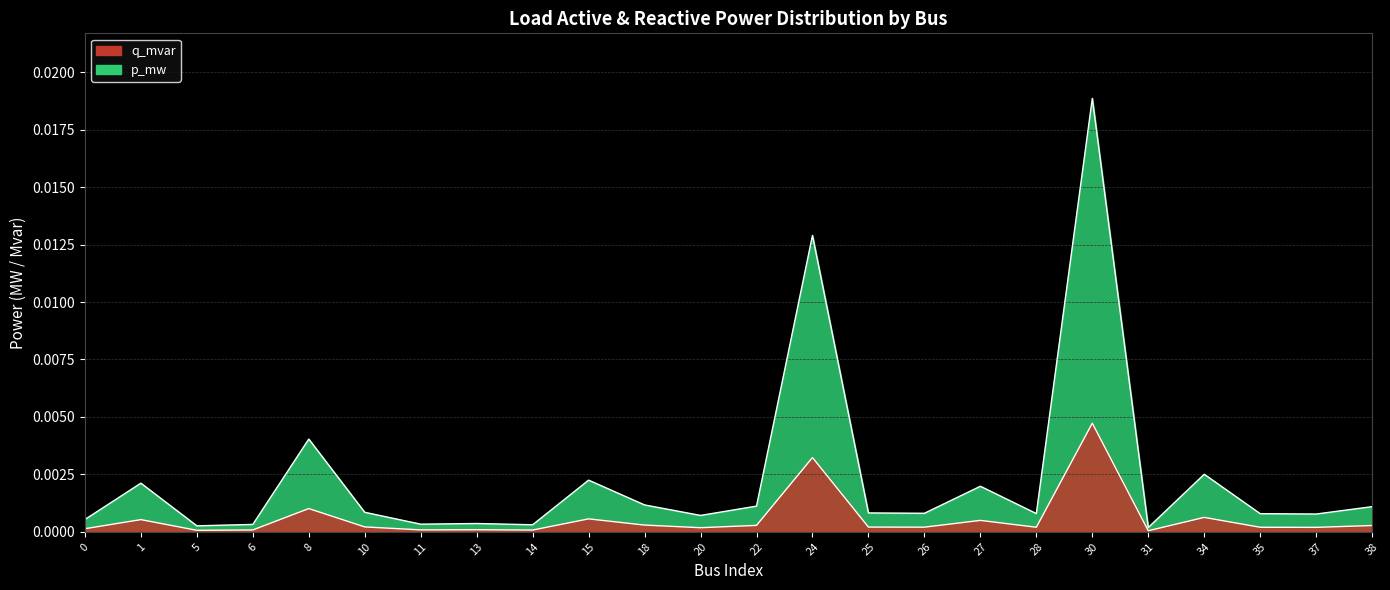

Is it true that q_mvar equals 0.0 at 6?

True